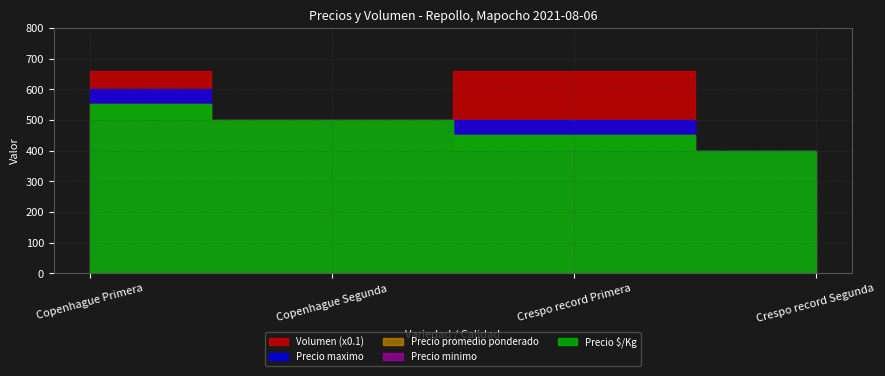

Where is Volumen nearest to the value 4500?

Crespo record Segunda